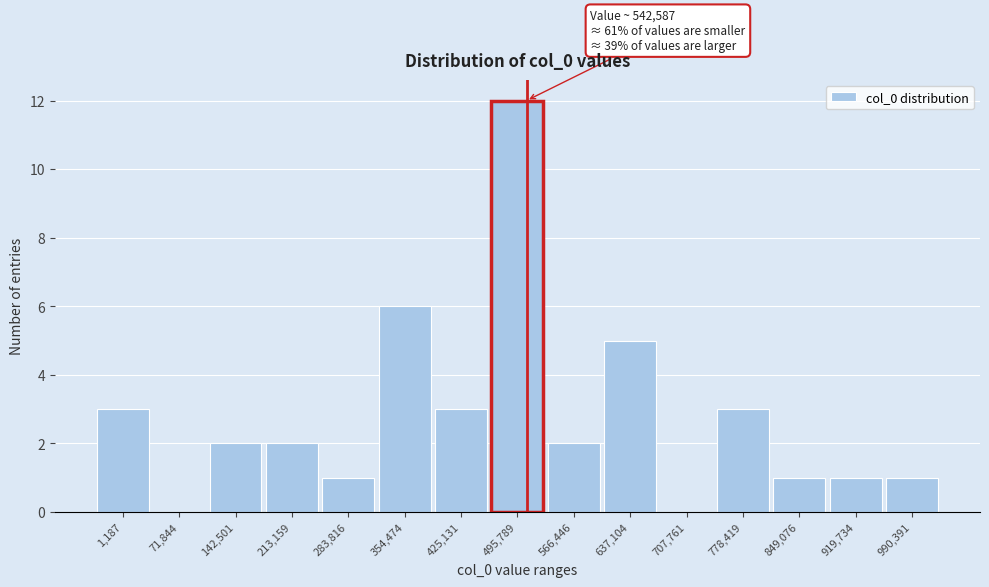

Reading left to right, extract all data points from this chart.

1,187=3	71,844=0	142,501=2	213,159=2	283,816=1	354,474=6	425,131=3	495,789=12	566,446=2	637,104=5	707,761=0	778,419=3	849,076=1	919,734=1	990,391=1